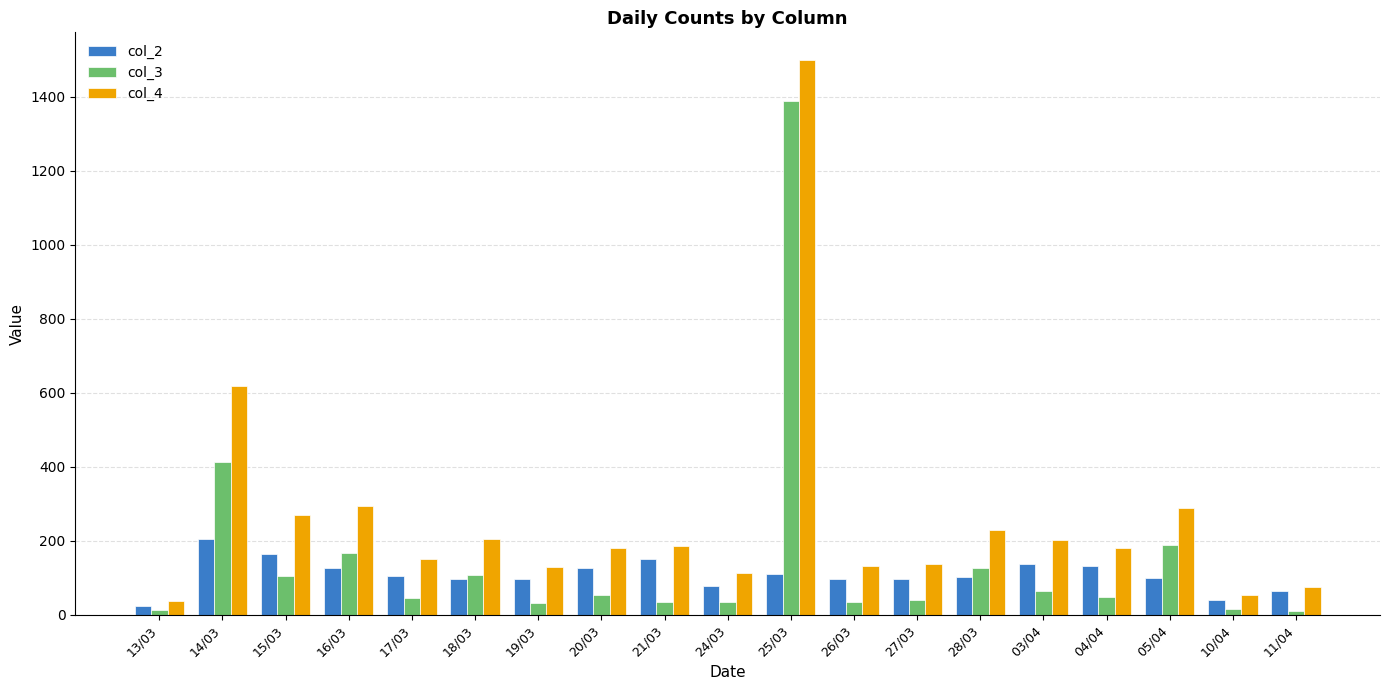

Which series has the widest spread of values?

col_4